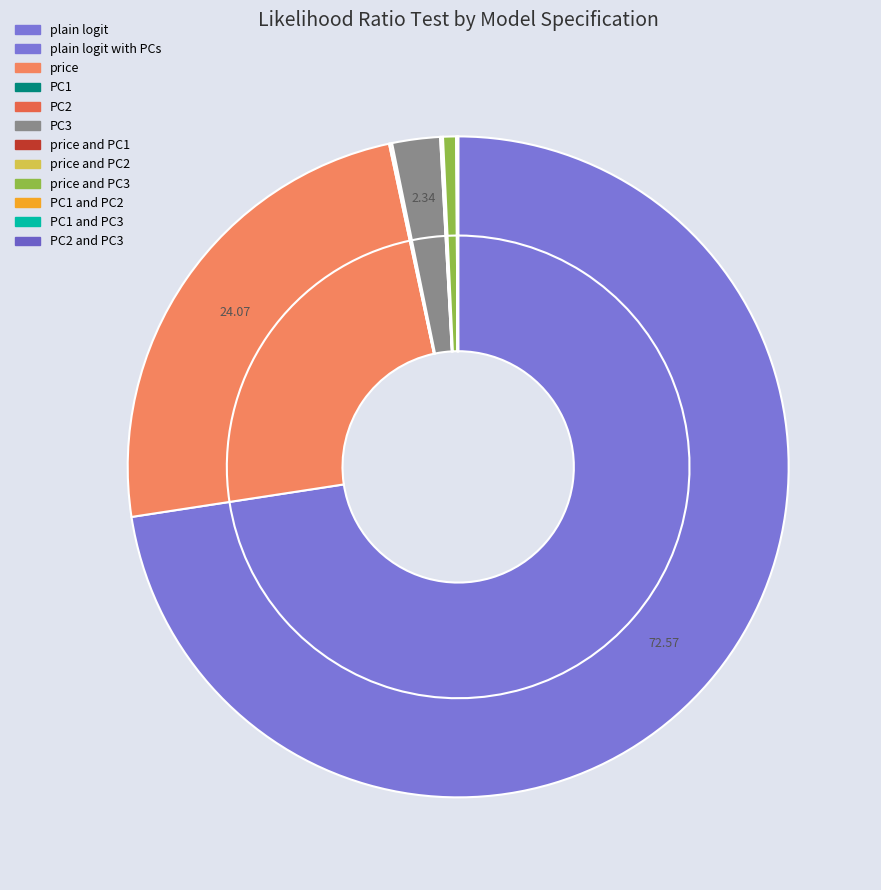

Which category has the biggest portion of the pie?

plain logit with PCs